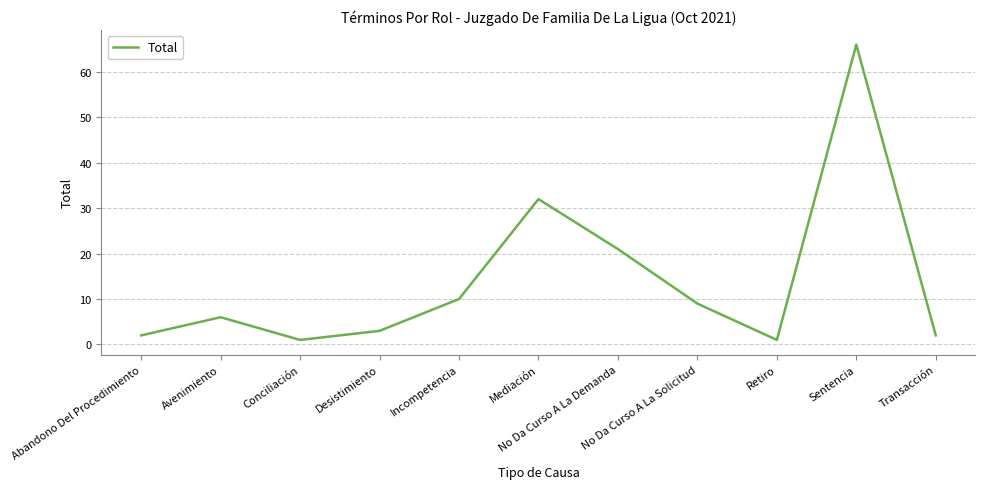

The chart shows a value of 9 at No Da Curso A La Solicitud. True or false?

True